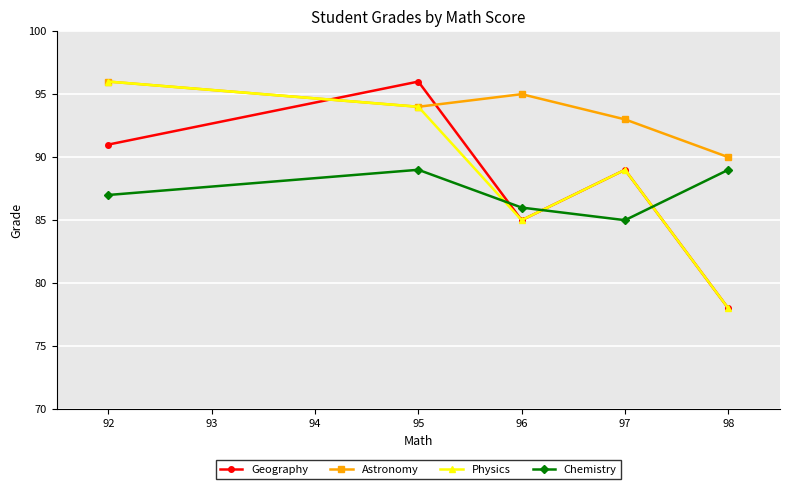

Reading left to right, what are all the values shown in this chart?

Geography: 92=91	95=96	96=85	97=89	98=78
Astronomy: 92=96	95=94	96=95	97=93	98=90
Physics: 92=96	95=94	96=85	97=89	98=78
Chemistry: 92=87	95=89	96=86	97=85	98=89